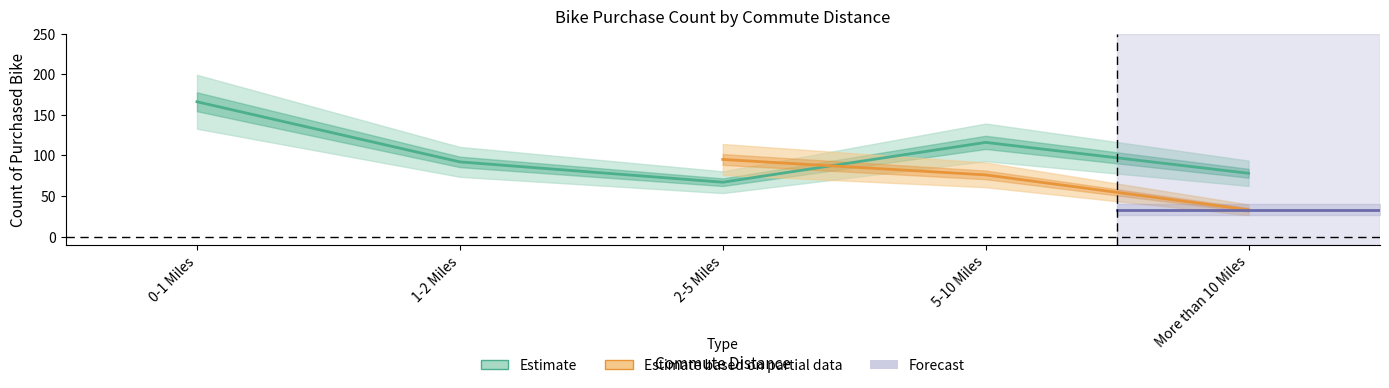

At which category does the chart reach its peak across all series?

0-1 Miles